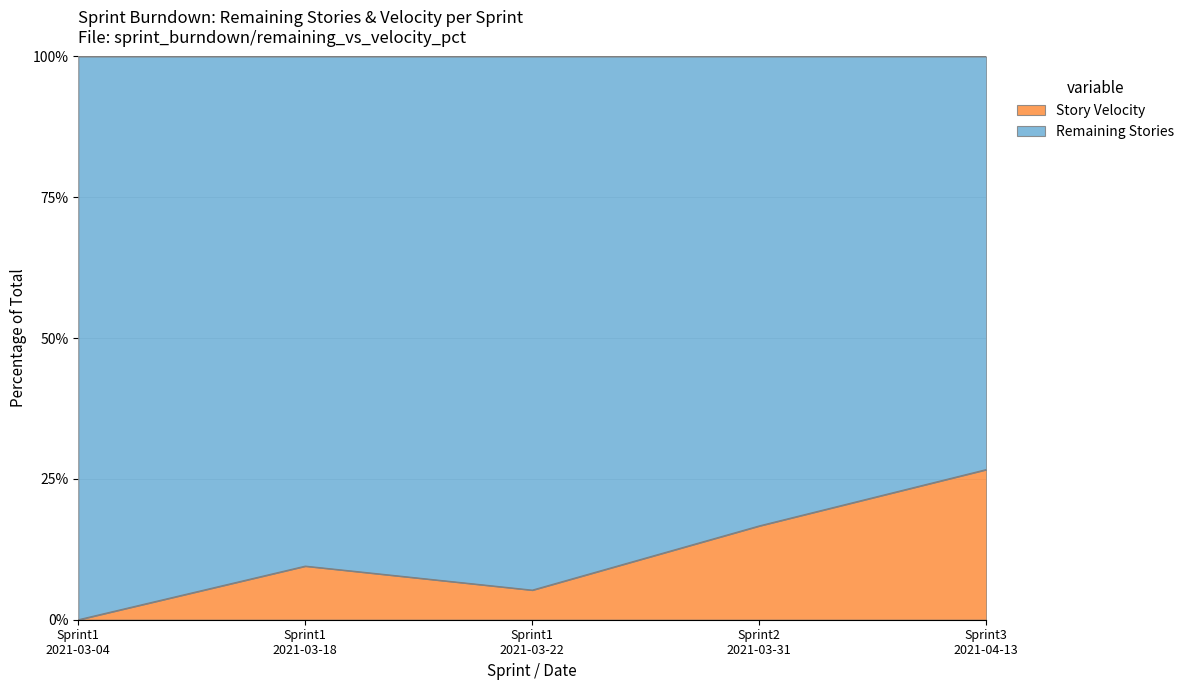

Is it true that the value at Sprint2
2021-03-31 is 16.7?

True